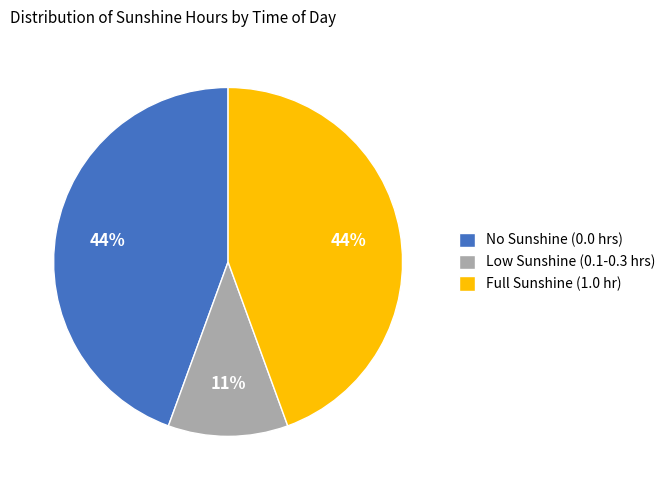

To the nearest percent, what is the combined percentage of Low Sunshine (0.1-0.3 hrs) and Full Sunshine (1.0 hr)?

56%